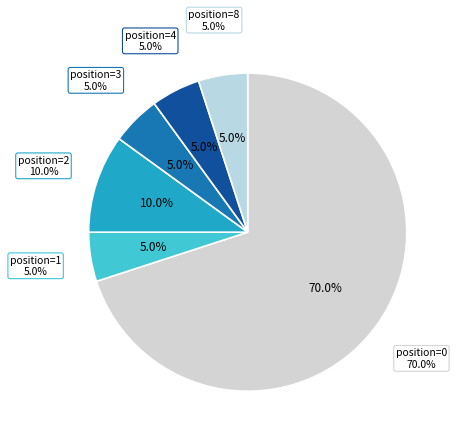

What is the smallest slice in the pie chart?

Dislocated(position)=1